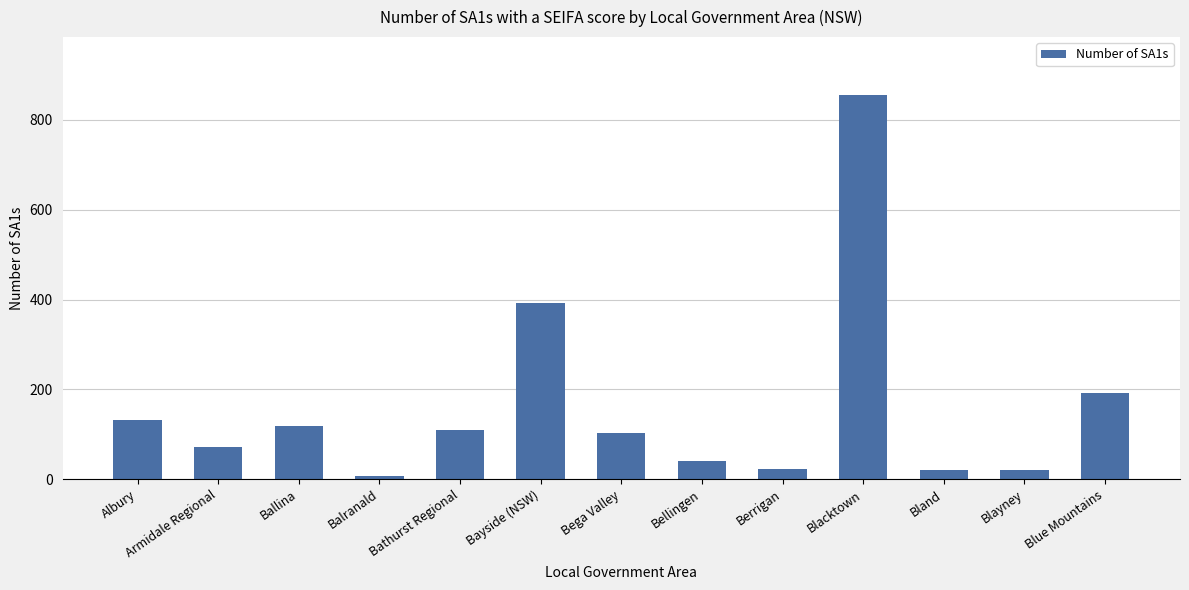

Between Blue Mountains and Albury, which is larger?

Blue Mountains